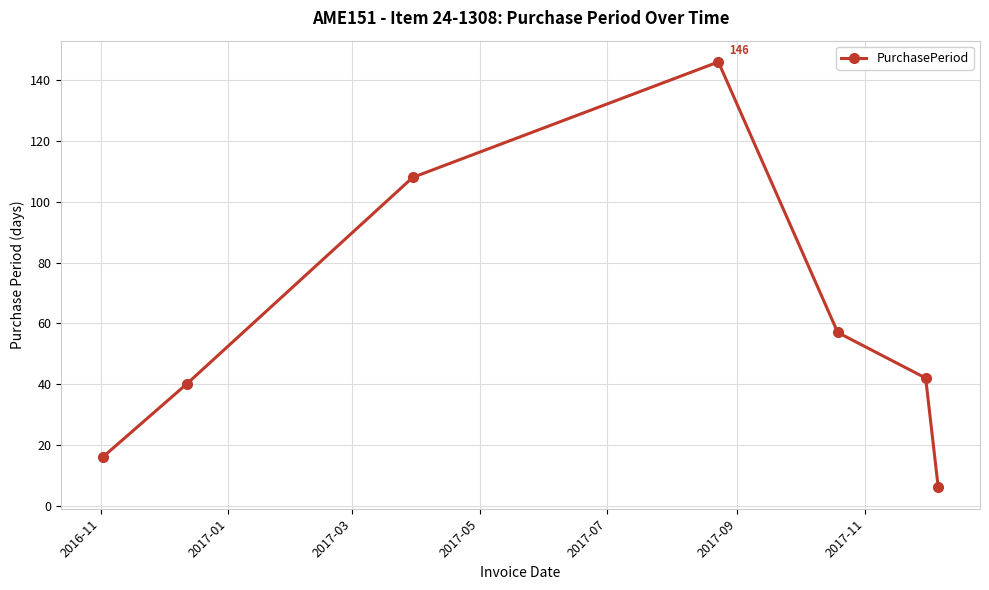

True or false: the data has more than 2 interior local peaks.

False